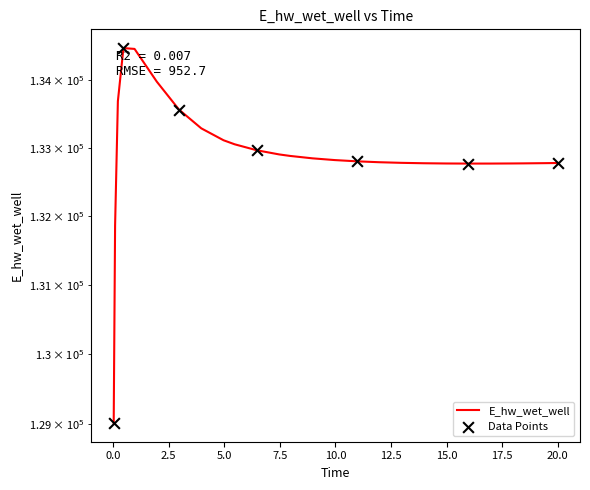

Which has a higher value, 10.96875 or 7.46875?

7.46875